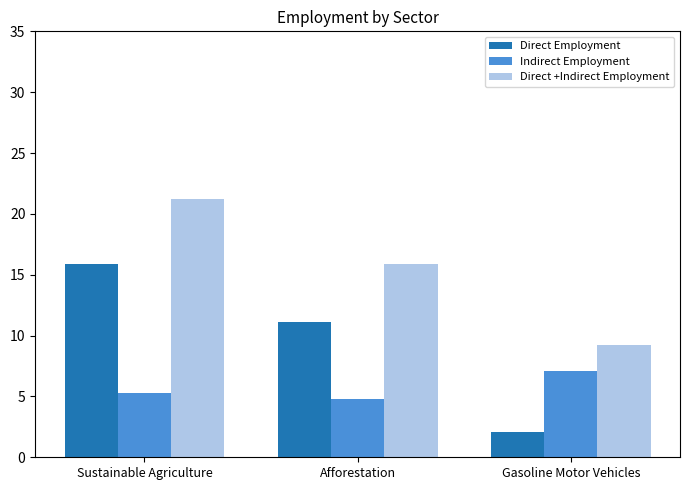

How many values in the Indirect Employment series are below 5?

1